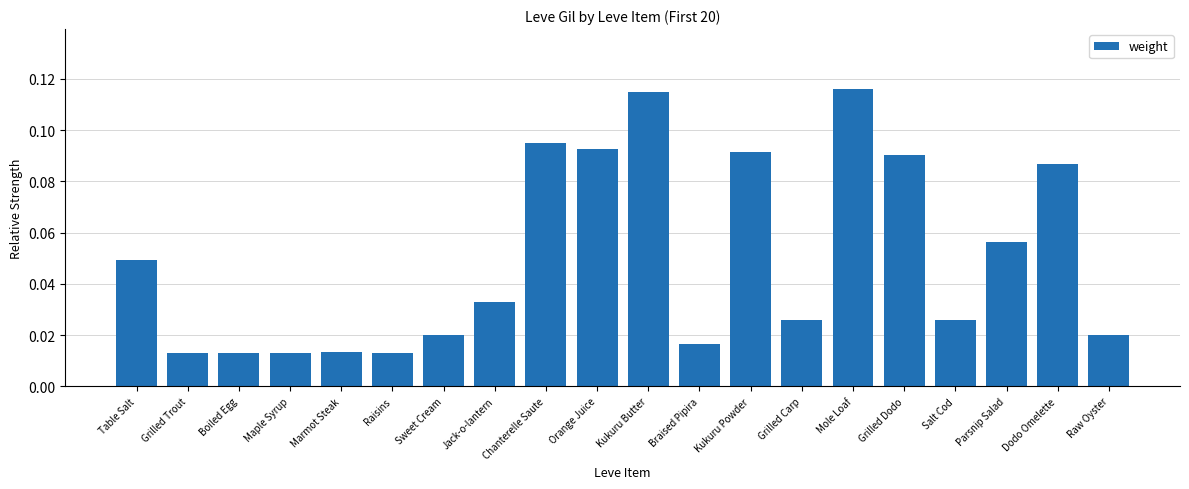

What is the sum of all values?

1.0